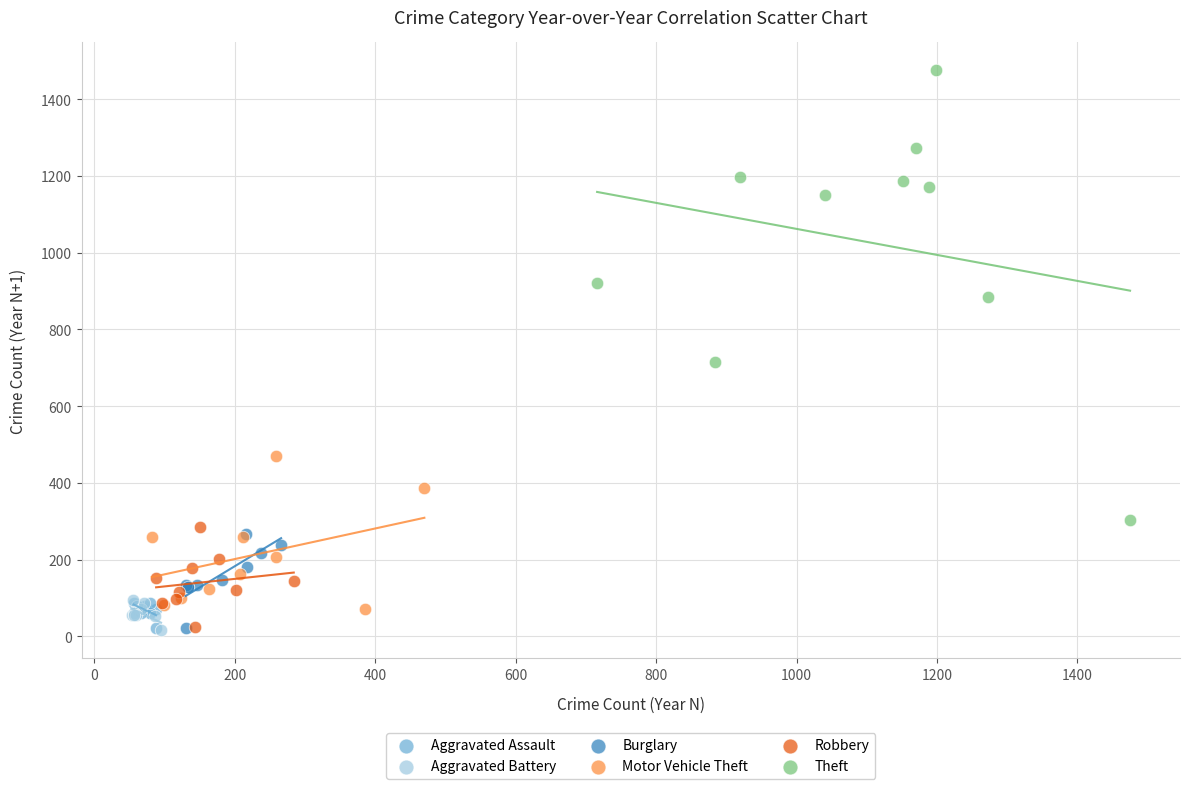

What are all the series names shown in the legend?

Aggravated Assault, Aggravated Battery, Burglary, Motor Vehicle Theft, Robbery, Theft